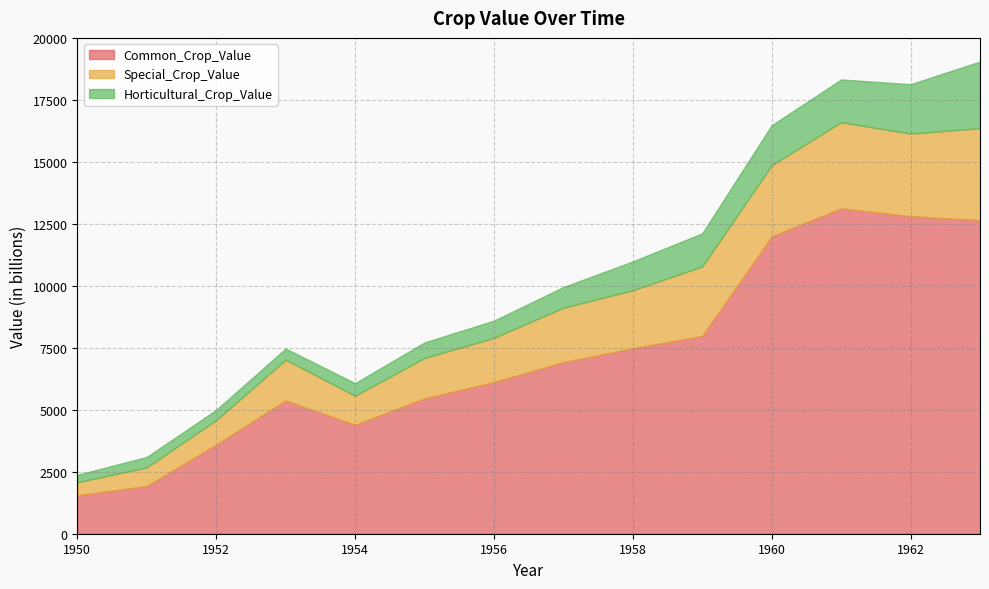

What is the value of the Horticultural_Crop_Value point at the 4th from the left?

452.5